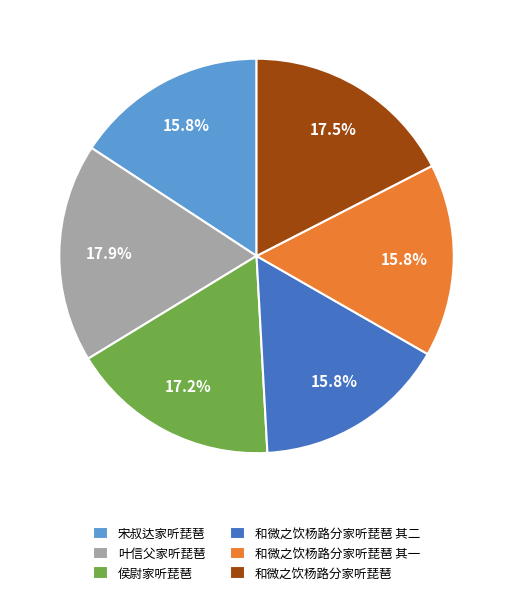

To the nearest percent, what is the difference between the 和微之饮杨路分家听琵琶 and 和微之饮杨路分家听琵琶 其一 slice percentages?

2%